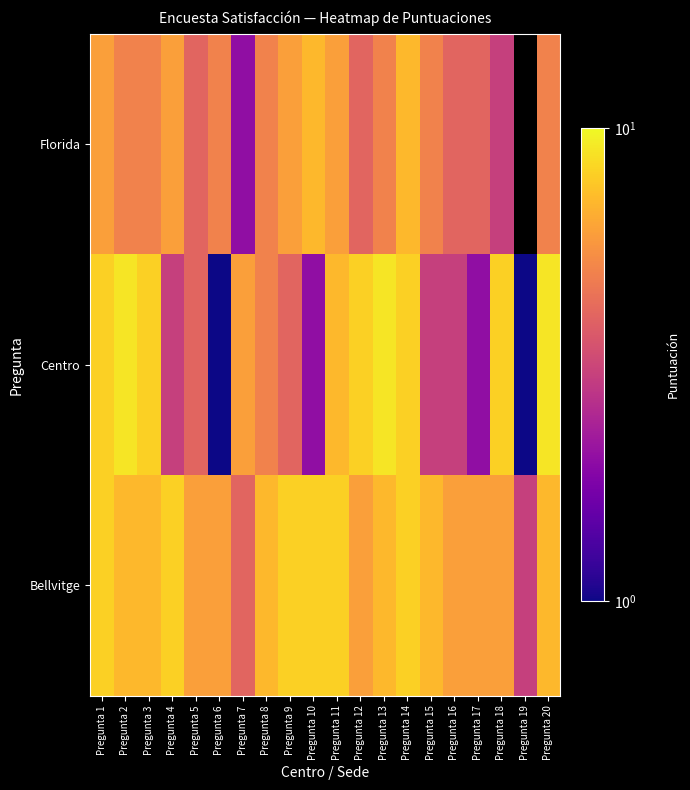

Reading right to left, transcribe all the data shown in this chart.

Bellvitge: Pregunta 20=7	Pregunta 19=3	Pregunta 18=6	Pregunta 17=6	Pregunta 16=6	Pregunta 15=7	Pregunta 14=8	Pregunta 13=7	Pregunta 12=6	Pregunta 11=8	Pregunta 10=8	Pregunta 9=8	Pregunta 8=7	Pregunta 7=4	Pregunta 6=6	Pregunta 5=6	Pregunta 4=8	Pregunta 3=7	Pregunta 2=7	Pregunta 1=8
Centro: Pregunta 20=9	Pregunta 19=1	Pregunta 18=8	Pregunta 17=2	Pregunta 16=3	Pregunta 15=3	Pregunta 14=8	Pregunta 13=9	Pregunta 12=8	Pregunta 11=7	Pregunta 10=2	Pregunta 9=4	Pregunta 8=5	Pregunta 7=6	Pregunta 6=1	Pregunta 5=4	Pregunta 4=3	Pregunta 3=8	Pregunta 2=9	Pregunta 1=8
Florida: Pregunta 20=5	Pregunta 19=0	Pregunta 18=3	Pregunta 17=4	Pregunta 16=4	Pregunta 15=5	Pregunta 14=7	Pregunta 13=5	Pregunta 12=4	Pregunta 11=6	Pregunta 10=7	Pregunta 9=6	Pregunta 8=5	Pregunta 7=2	Pregunta 6=5	Pregunta 5=4	Pregunta 4=6	Pregunta 3=5	Pregunta 2=5	Pregunta 1=6